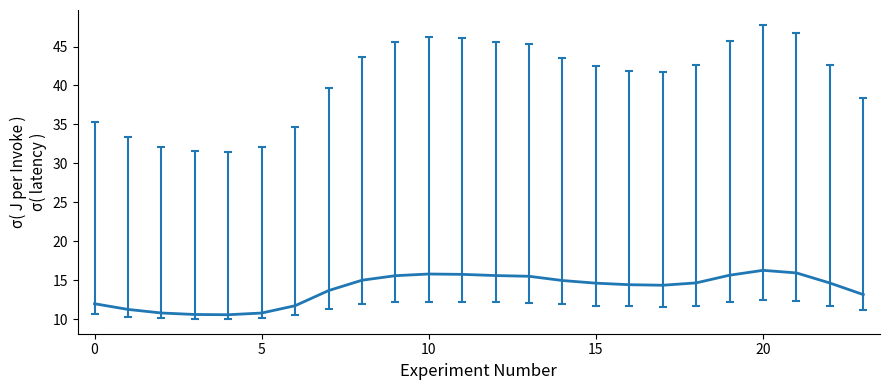

What is the smallest value displayed?

10.6